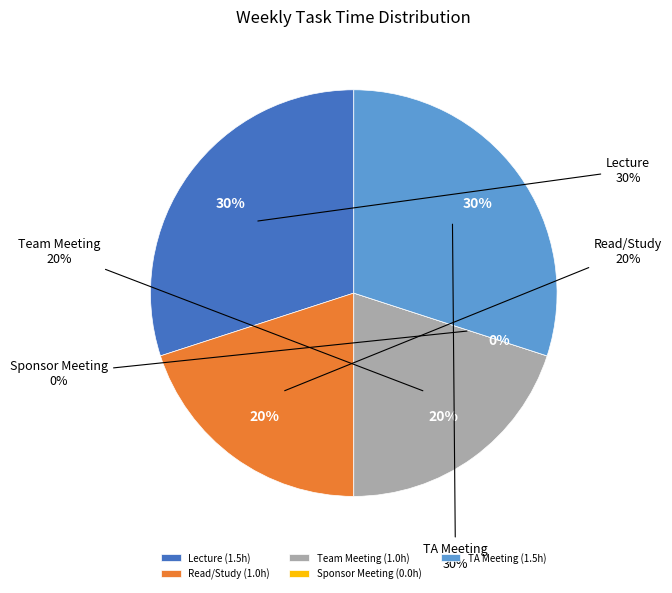

Which slice is the largest?

Lecture